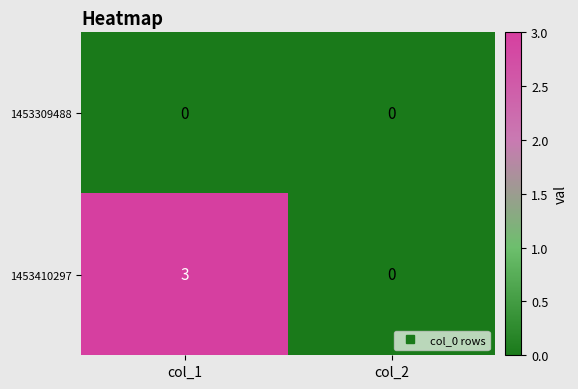

Which series has the widest spread of values?

1453410297